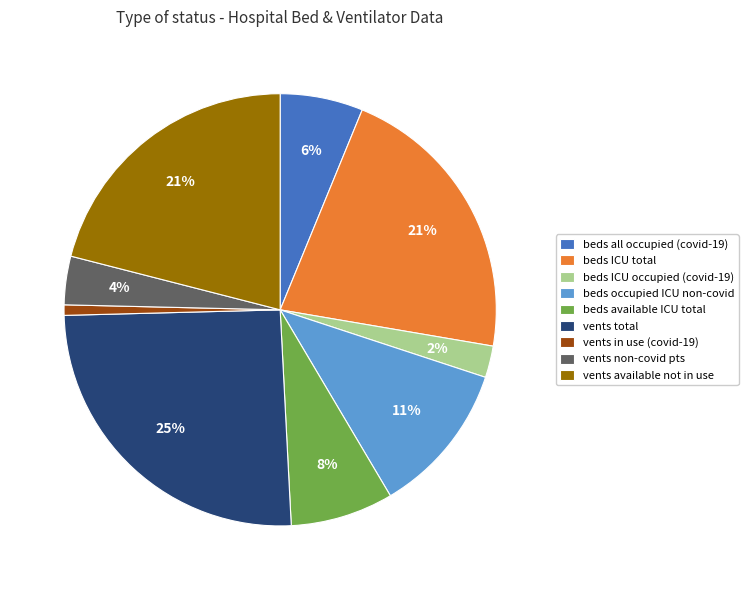

Is vents total the majority of the pie?

No